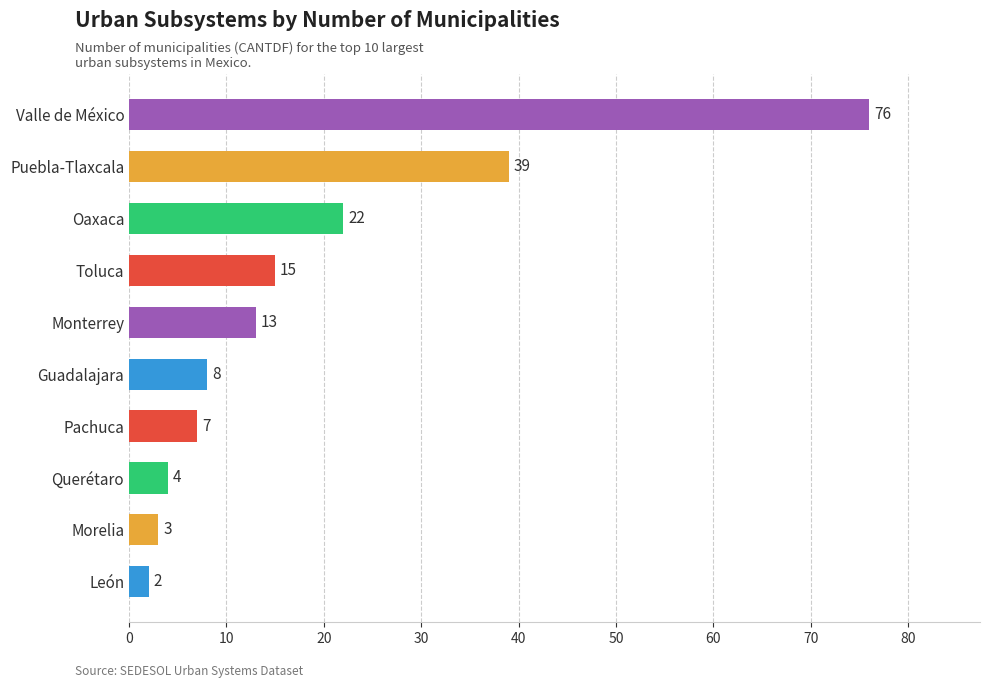

Reading bottom to top, extract all data points from this chart.

León=2	Morelia=3	Querétaro=4	Pachuca=7	Guadalajara=8	Monterrey=13	Toluca=15	Oaxaca=22	Puebla-Tlaxcala=39	Valle de México=76